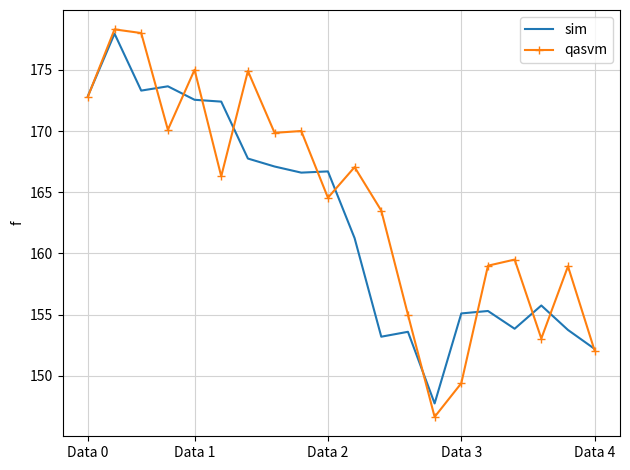

Count the number of categories in the chart.

20